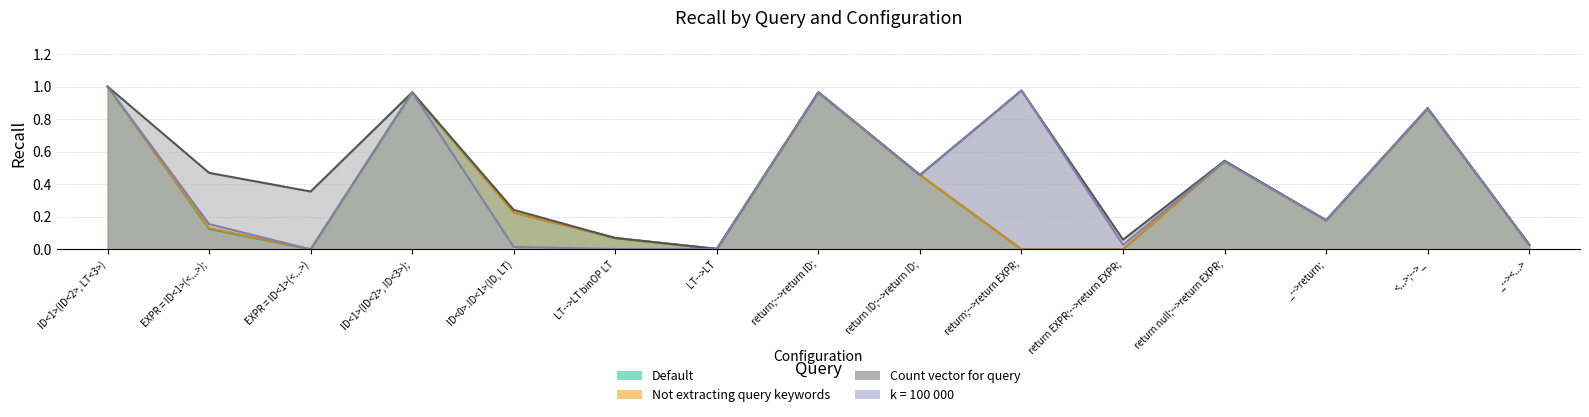

The Not extracting query keywords series shows 0.2 at EXPR = ID<1>(<...>);. True or false?

False